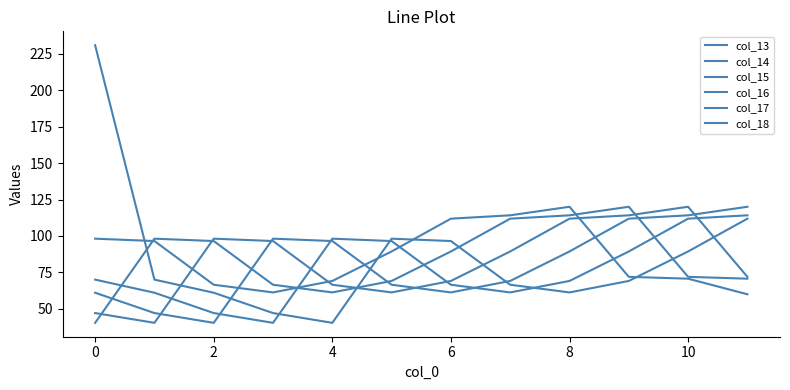

At which category is the sum across all series the highest?

10